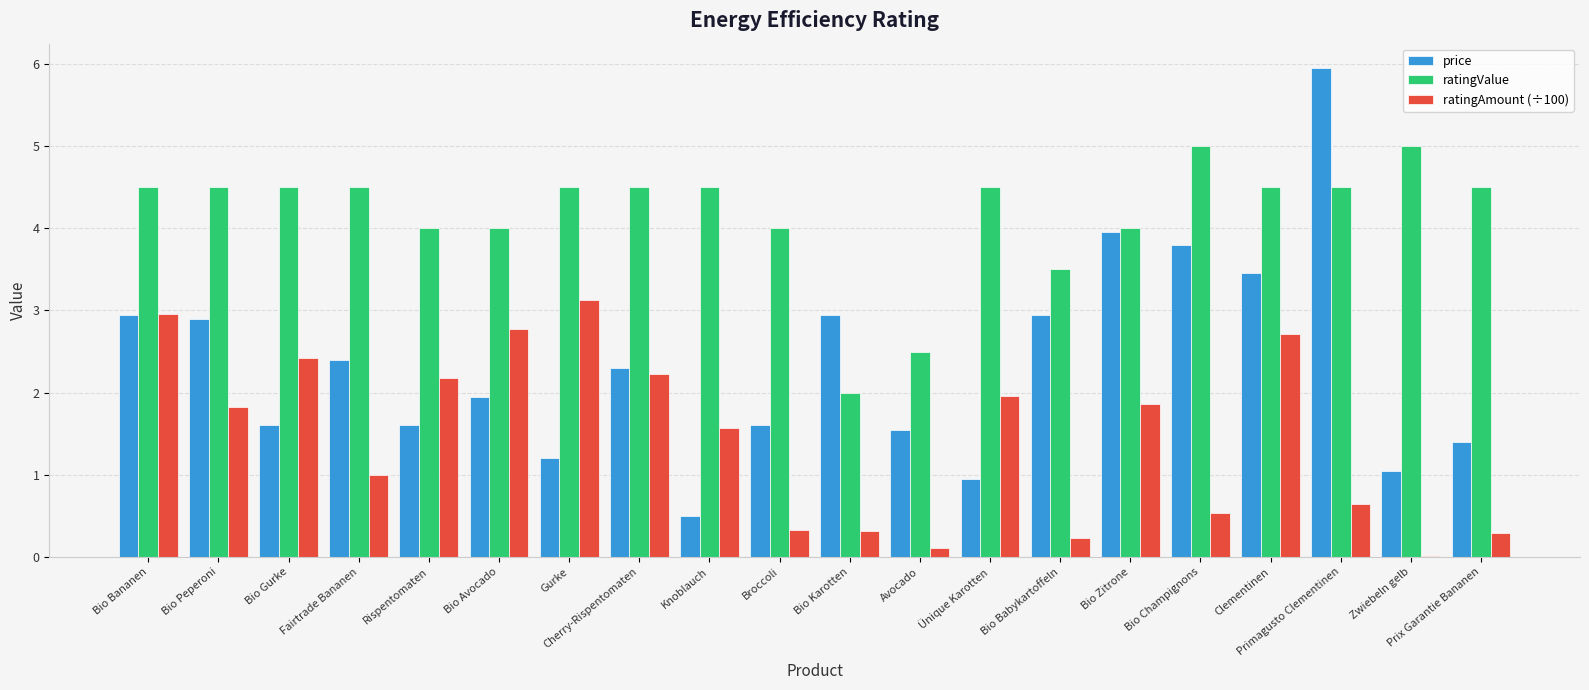

Which series changed the most between Rispentomaten and Bio Karotten?

ratingValue